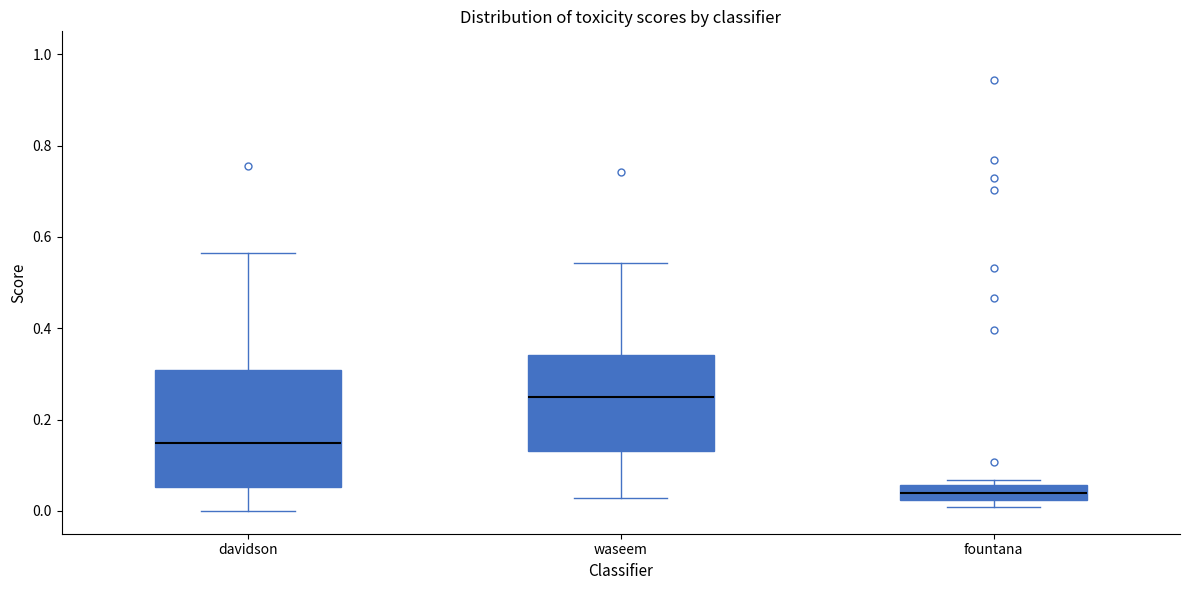

Which box has the lowest median line?

fountana